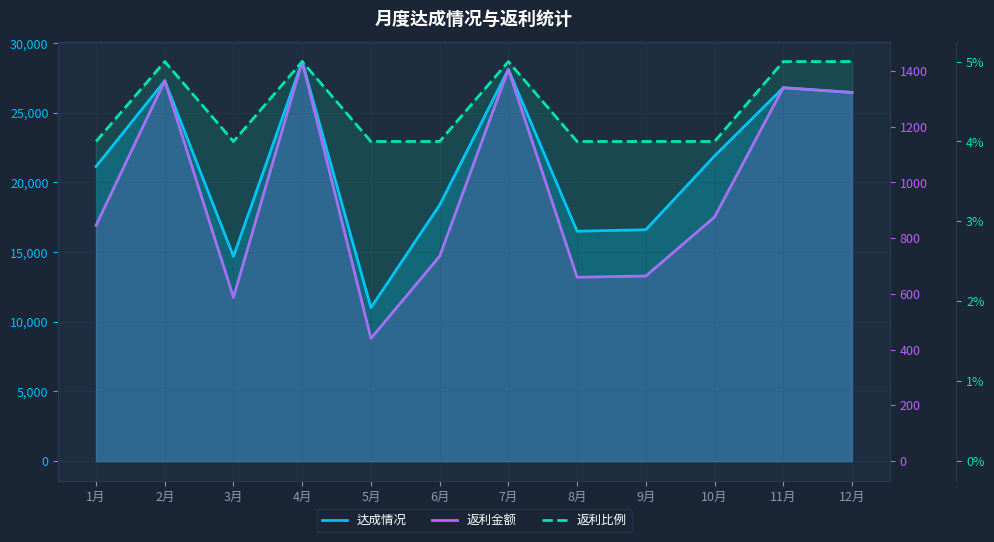

What is the label of the 1st point from the right?

12月